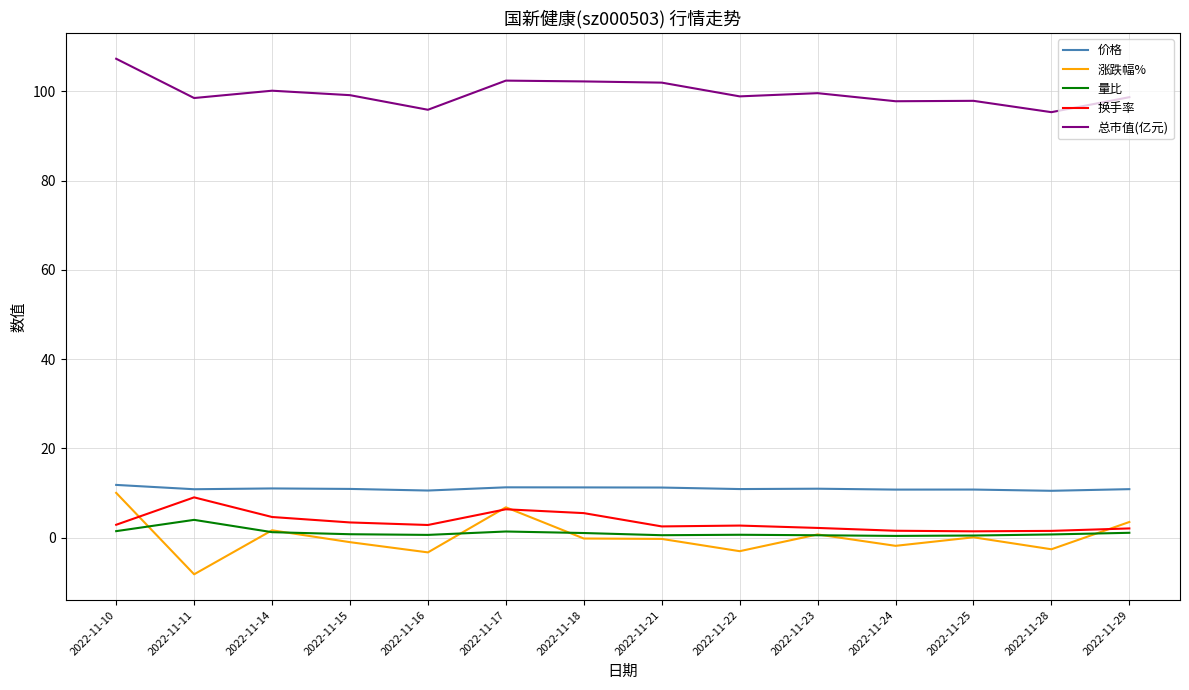

True or false: 总市值(亿元) and 换手率 cross at least once.

False